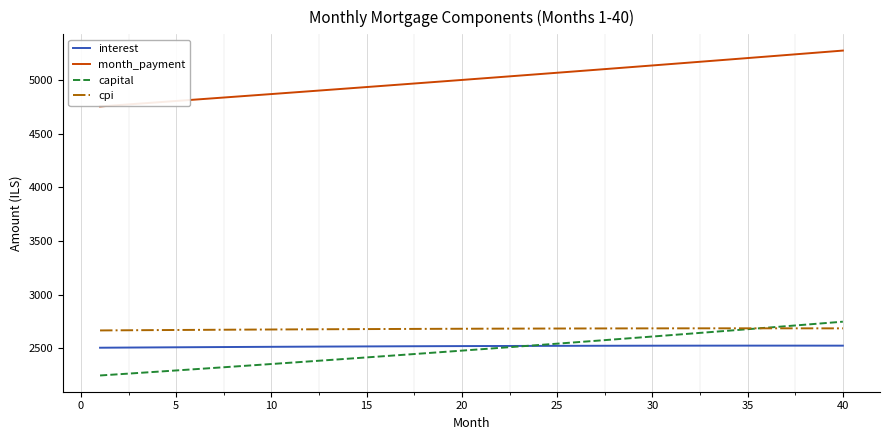

How many values in the month_payment series exceed 5014?

20